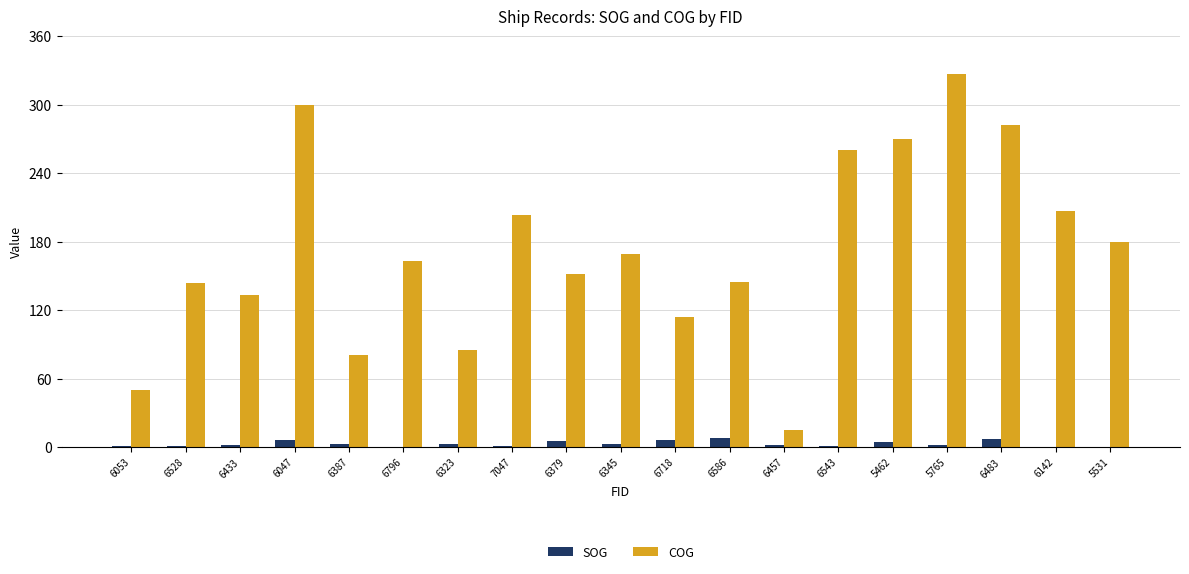

Which series changed the most between 6528 and 6142?

COG